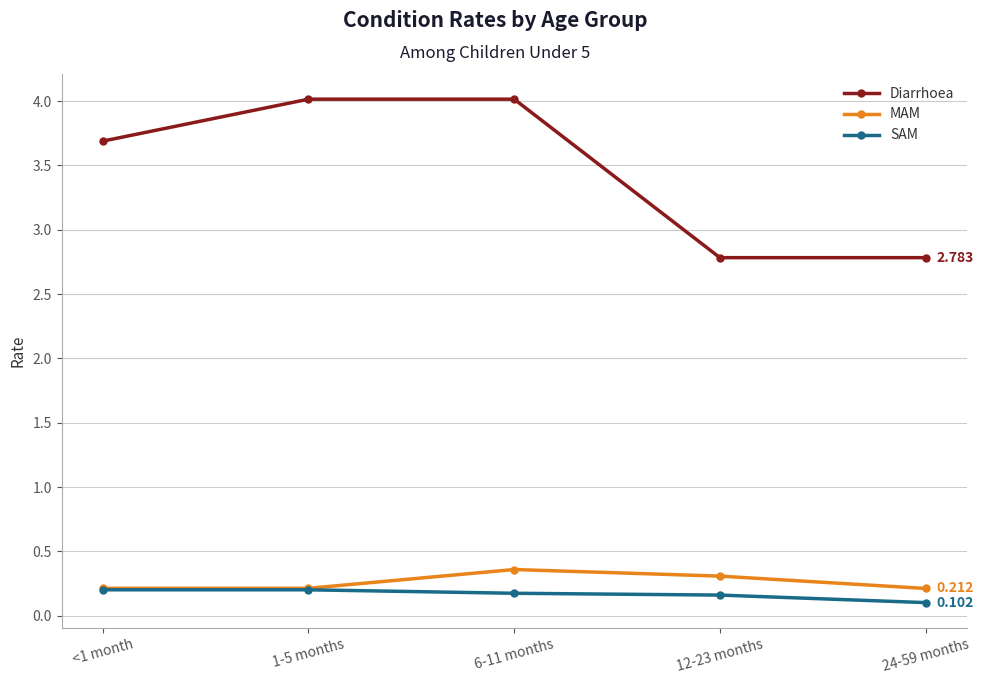

Is this an area chart (filled region under the line)?

No